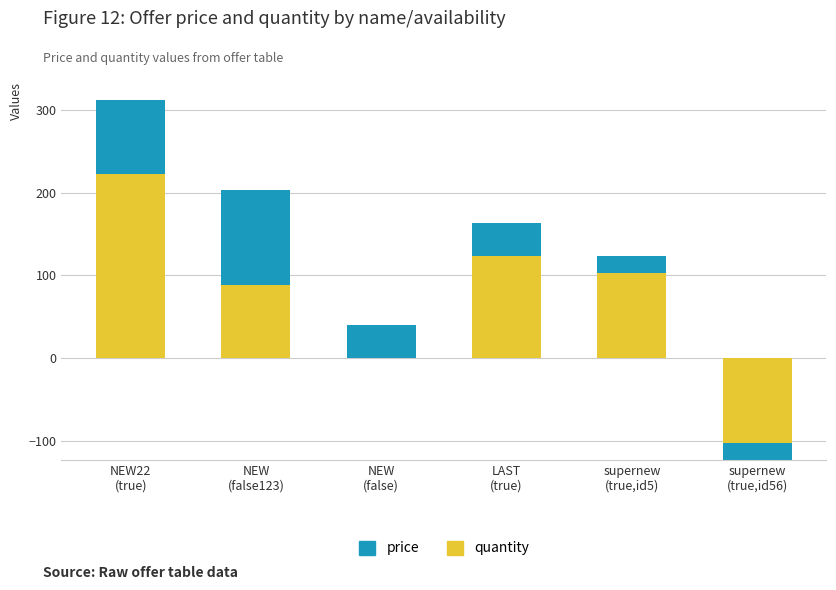

What is the sum of all quantity values?

435